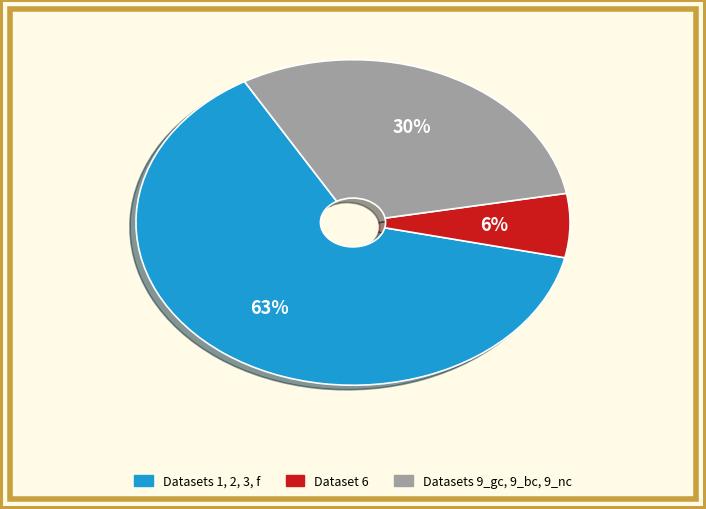

What is the majority slice?

Datasets 1, 2, 3, f